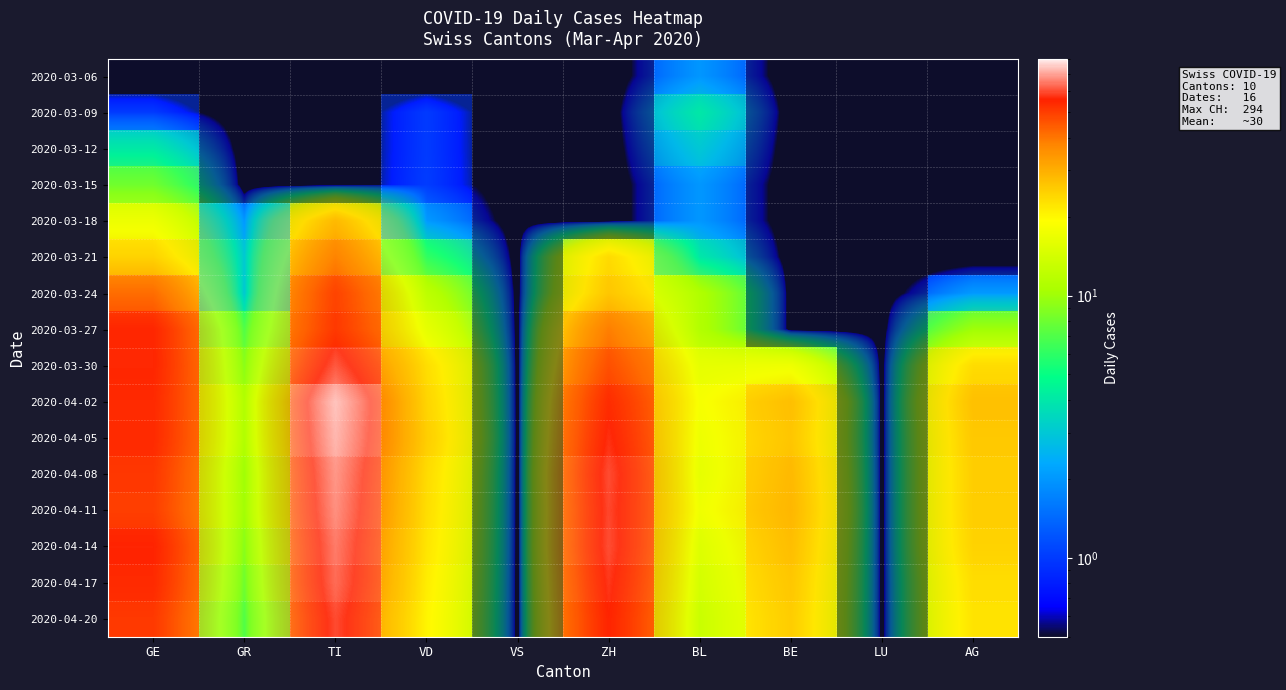

At which category is the sum across all series the highest?

TI